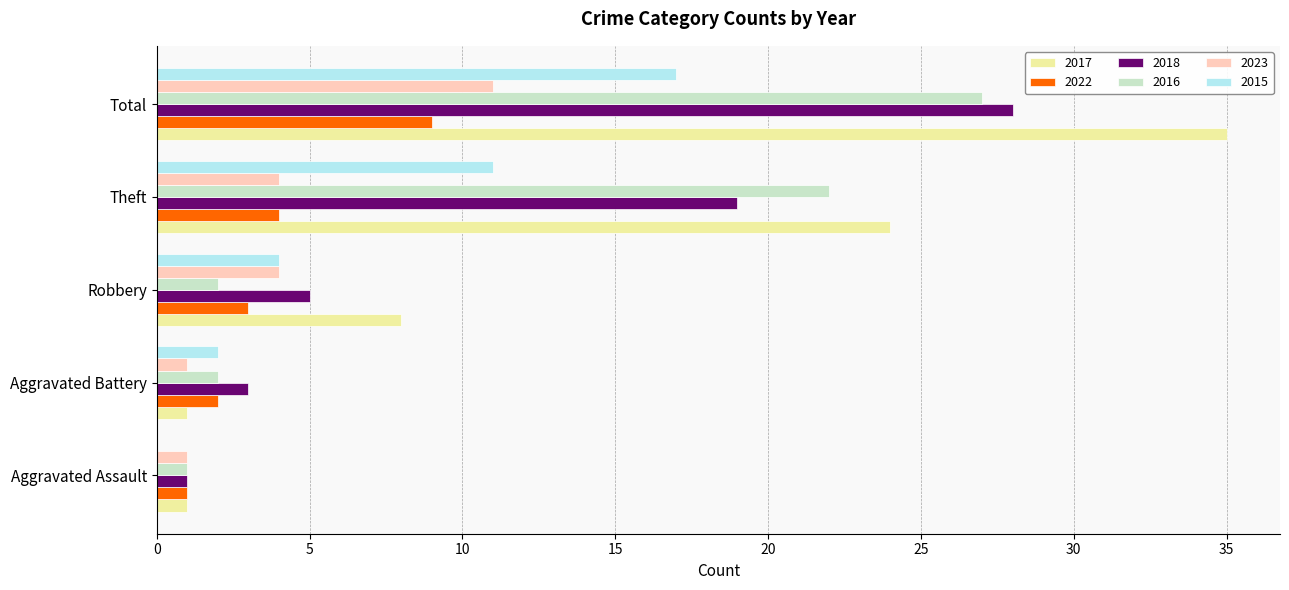

True or false: 2018 has a value of 1 at Aggravated Battery.

False